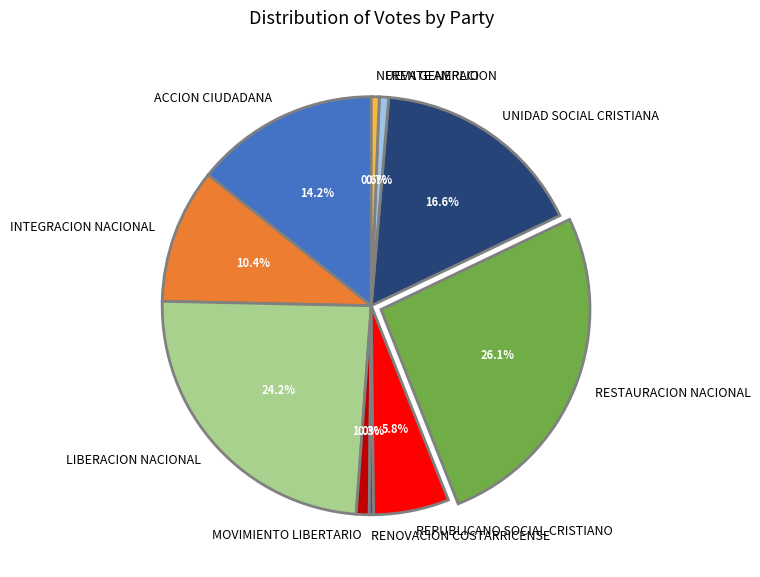

What is the largest slice in the pie chart?

RESTAURACION NACIONAL